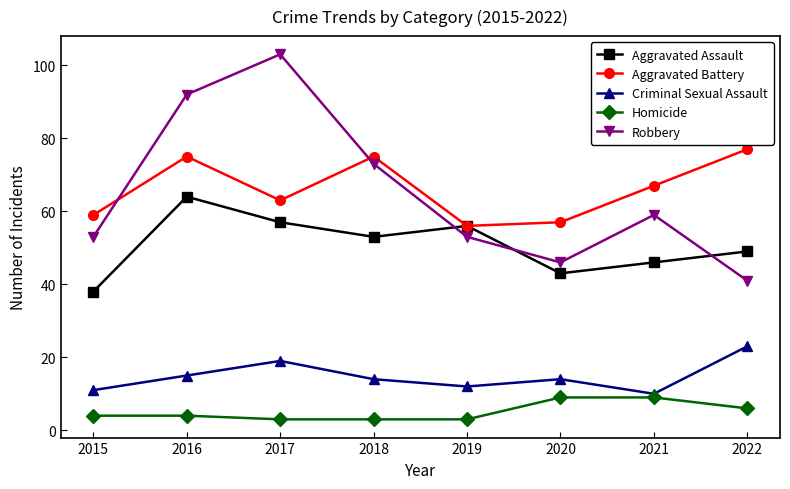

Reading left to right, transcribe all the data shown in this chart.

Aggravated Assault: 38	64	57	53	56	43	46	49
Aggravated Battery: 59	75	63	75	56	57	67	77
Criminal Sexual Assault: 11	15	19	14	12	14	10	23
Homicide: 4	4	3	3	3	9	9	6
Robbery: 53	92	103	73	53	46	59	41